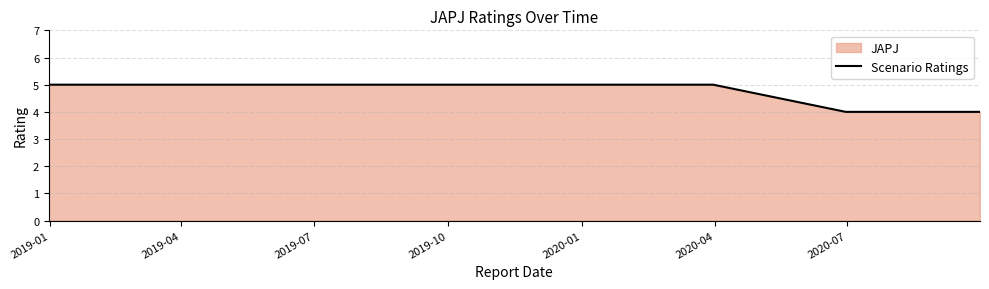

Reading left to right, transcribe all the data shown in this chart.

5	5	5	5	5	5	4	4